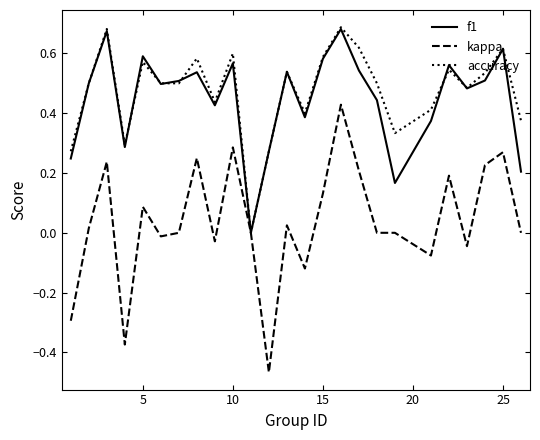

Which series has the largest range (max minus min)?

kappa